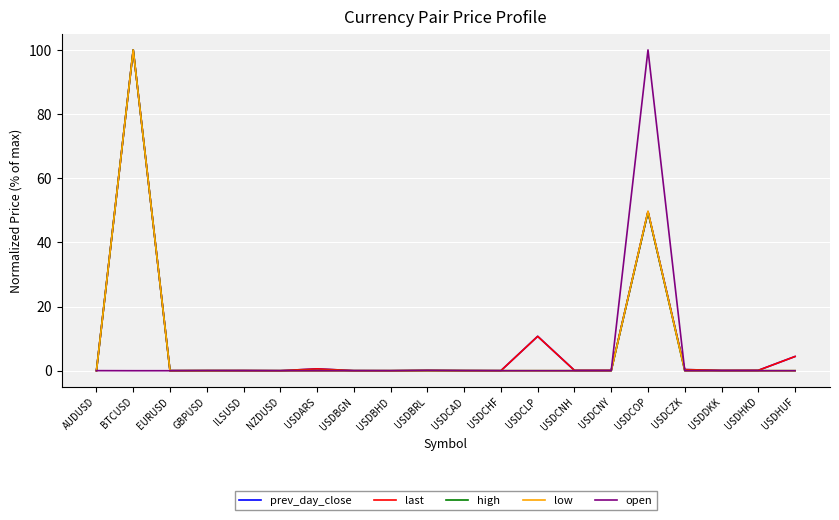

What are all the series names shown in the legend?

prev_day_close, last, high, low, open